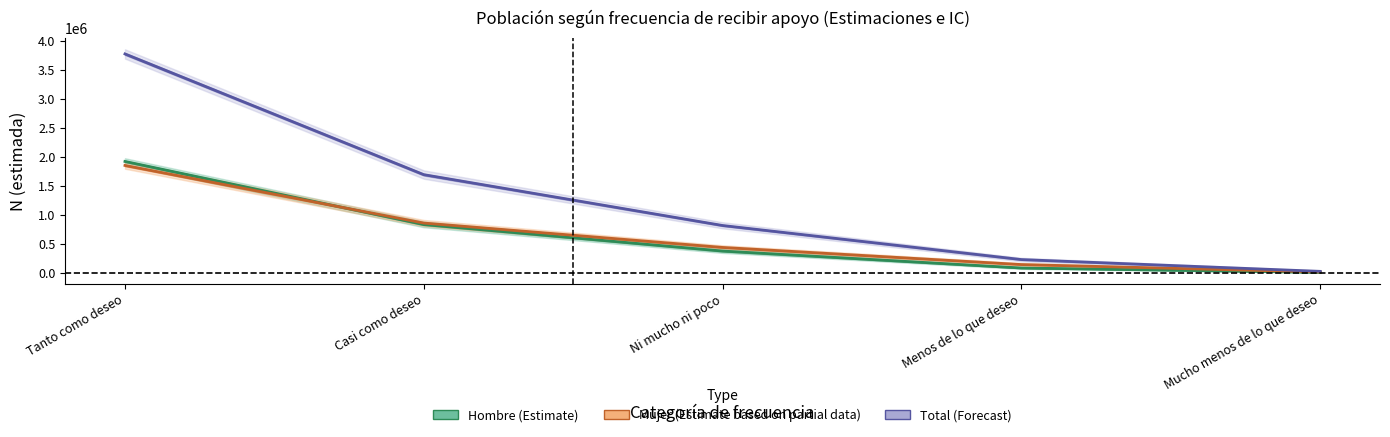

What is the difference between the maximum and minimum values in the Total (Forecast) series?

3745602